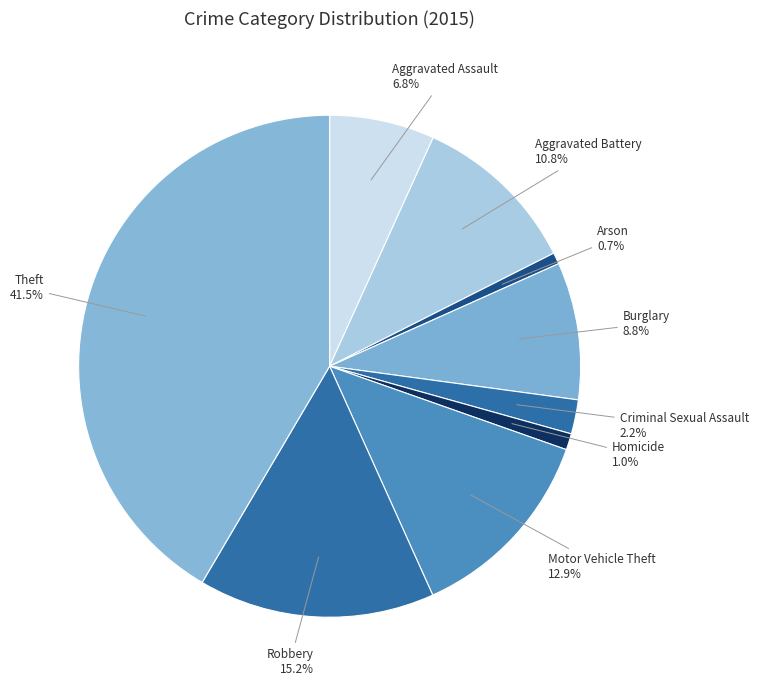

Do Aggravated Assault and Burglary together represent more than half of the pie?

No